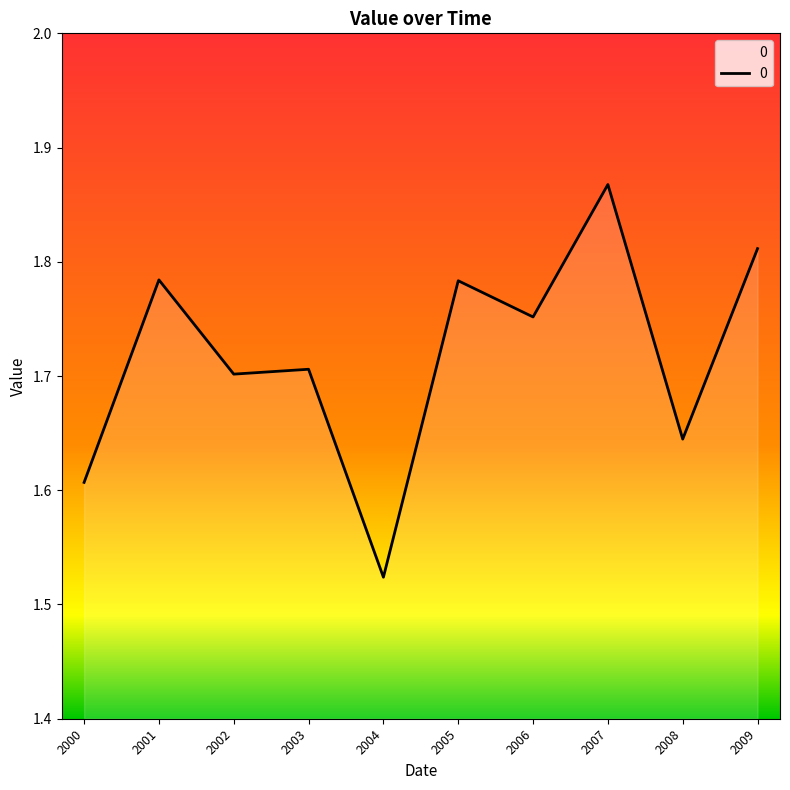

How many lines are shown in the chart?

1